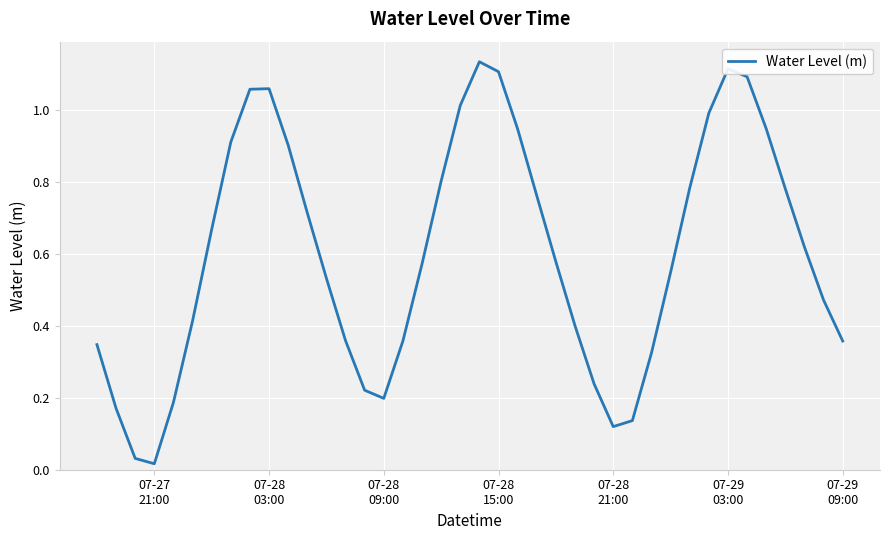

What is the difference between the maximum and minimum values?

1.1